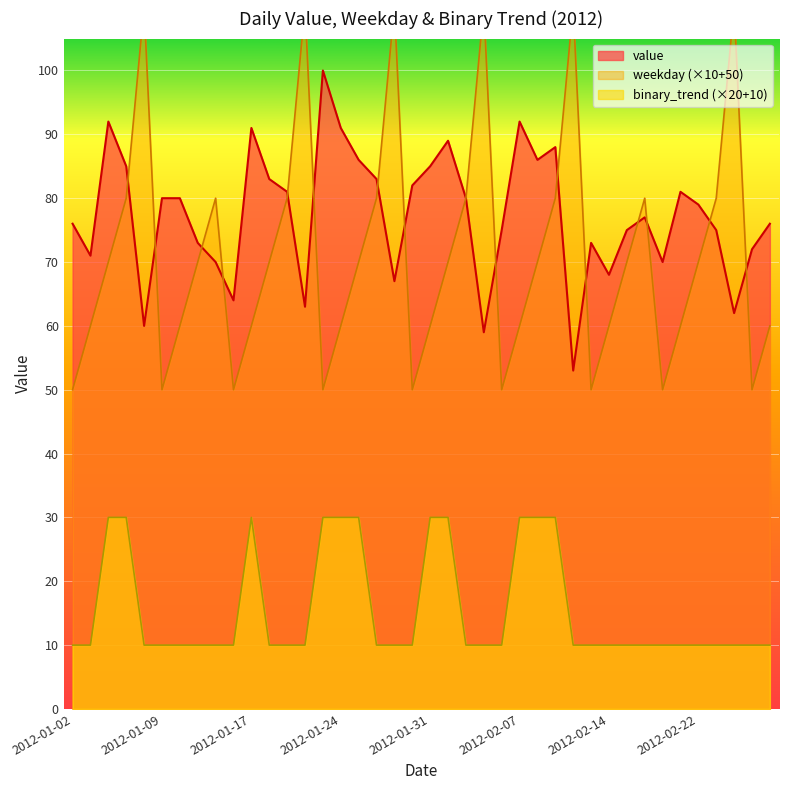

What is the average value of the value series?

77